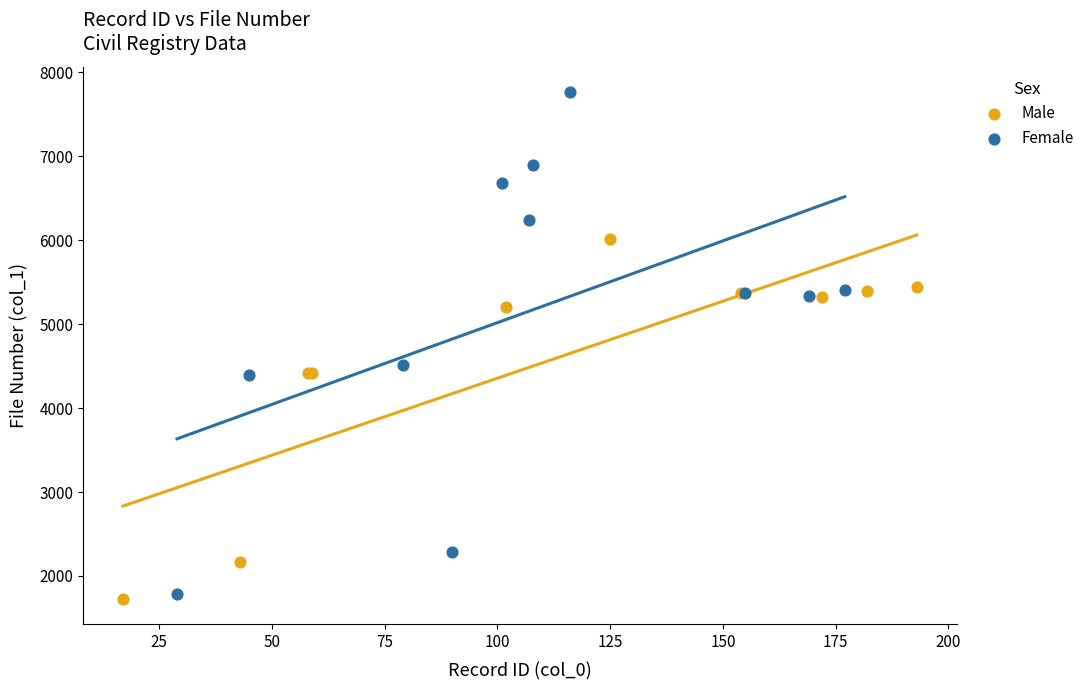

Which series reaches the maximum Y coordinate?

Female